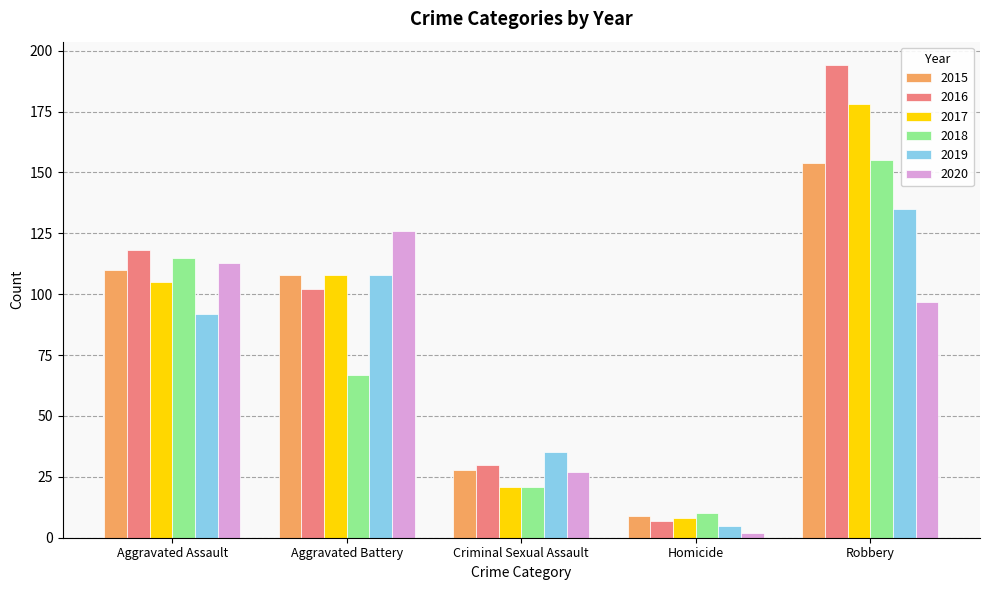

Is the value of 2016 at Robbery greater than the value of 2019 at Robbery?

Yes